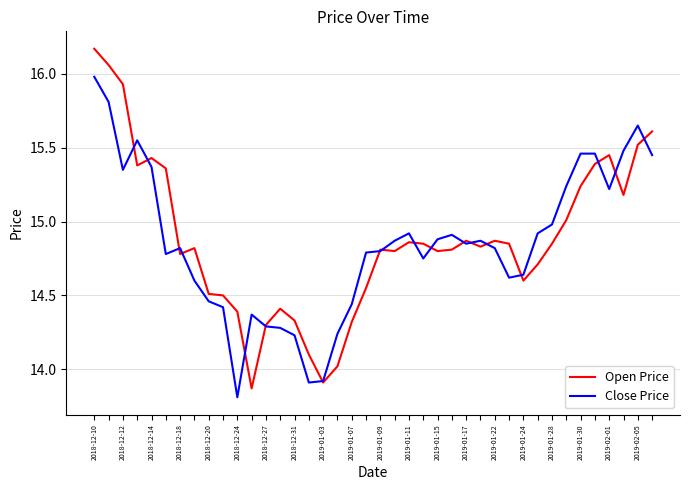

What is the minimum value shown in the chart?

13.8